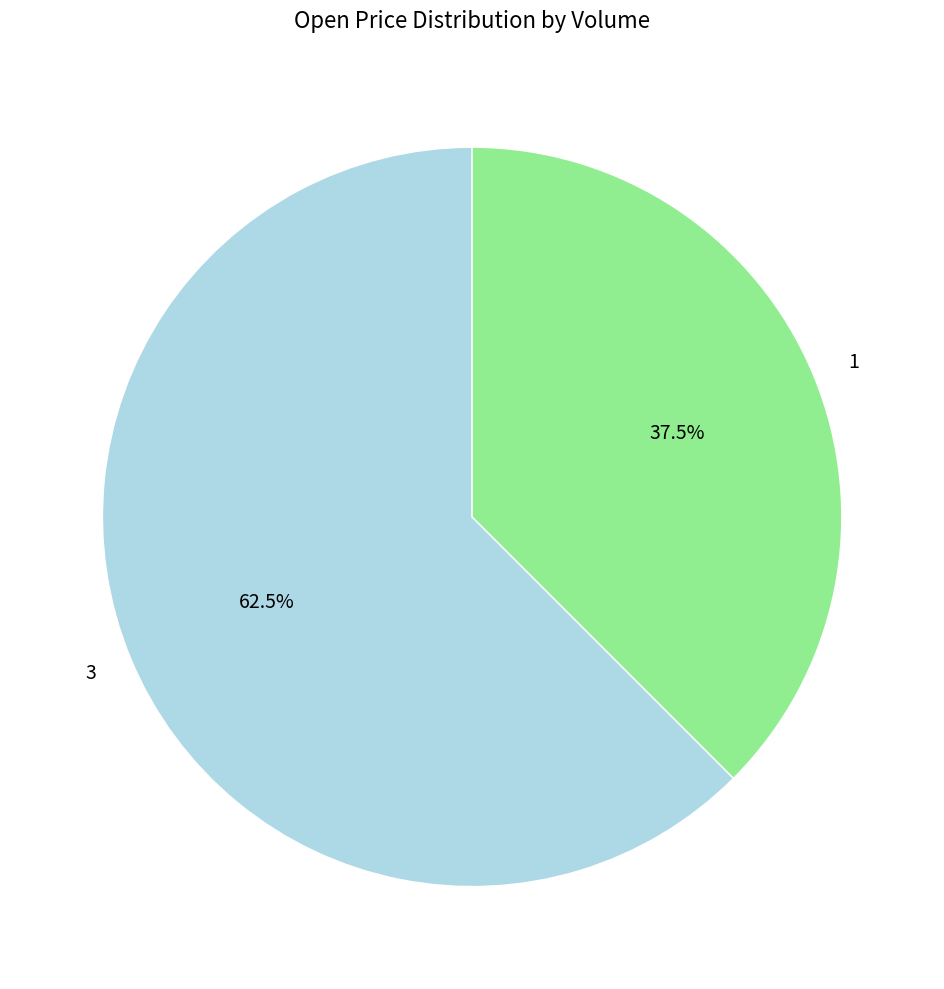

Combined, do 3 and 1 account for over 50%?

Yes